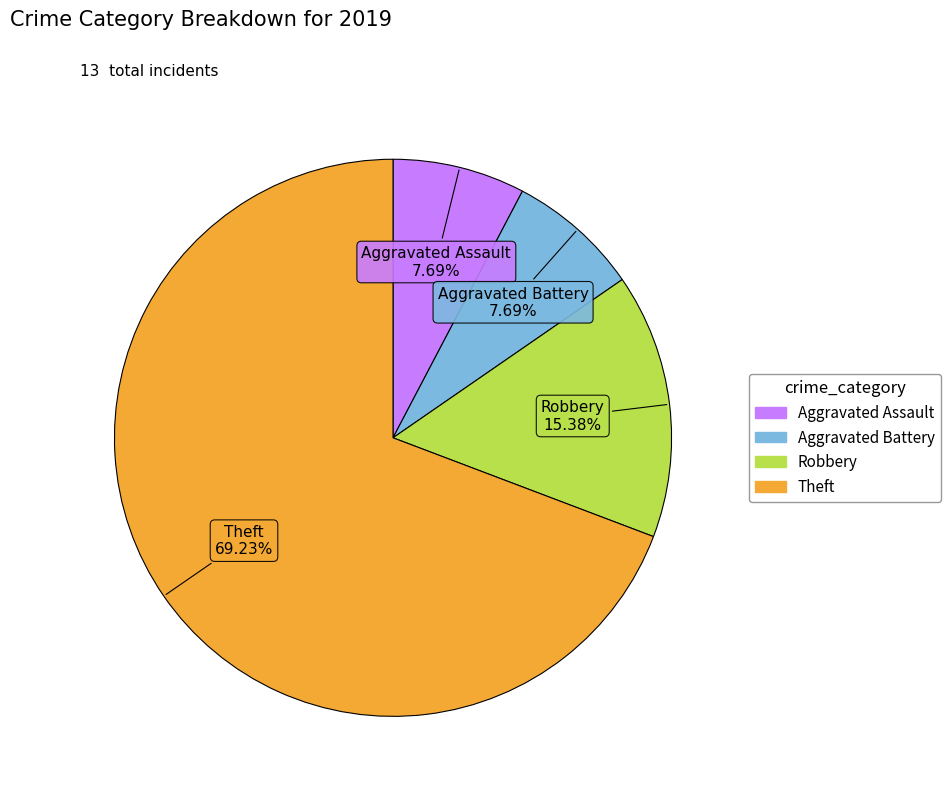

Which slice is the largest?

Theft